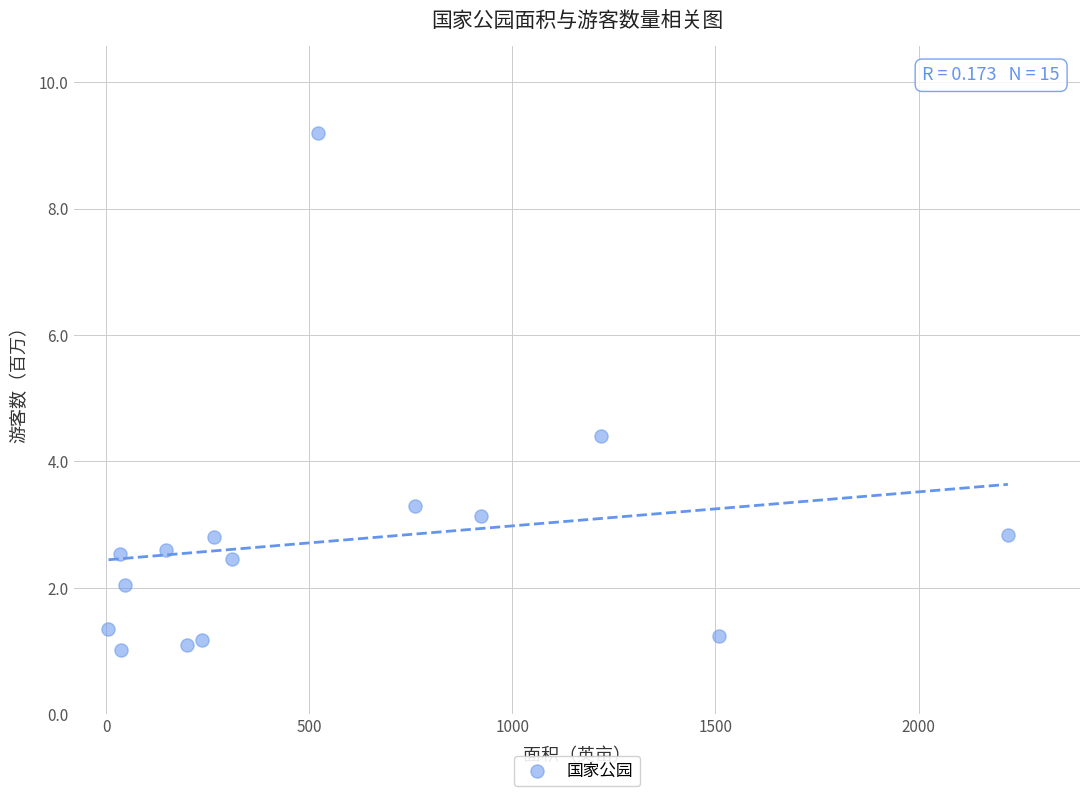

What is the range of Y values (max minus min)?

8.2